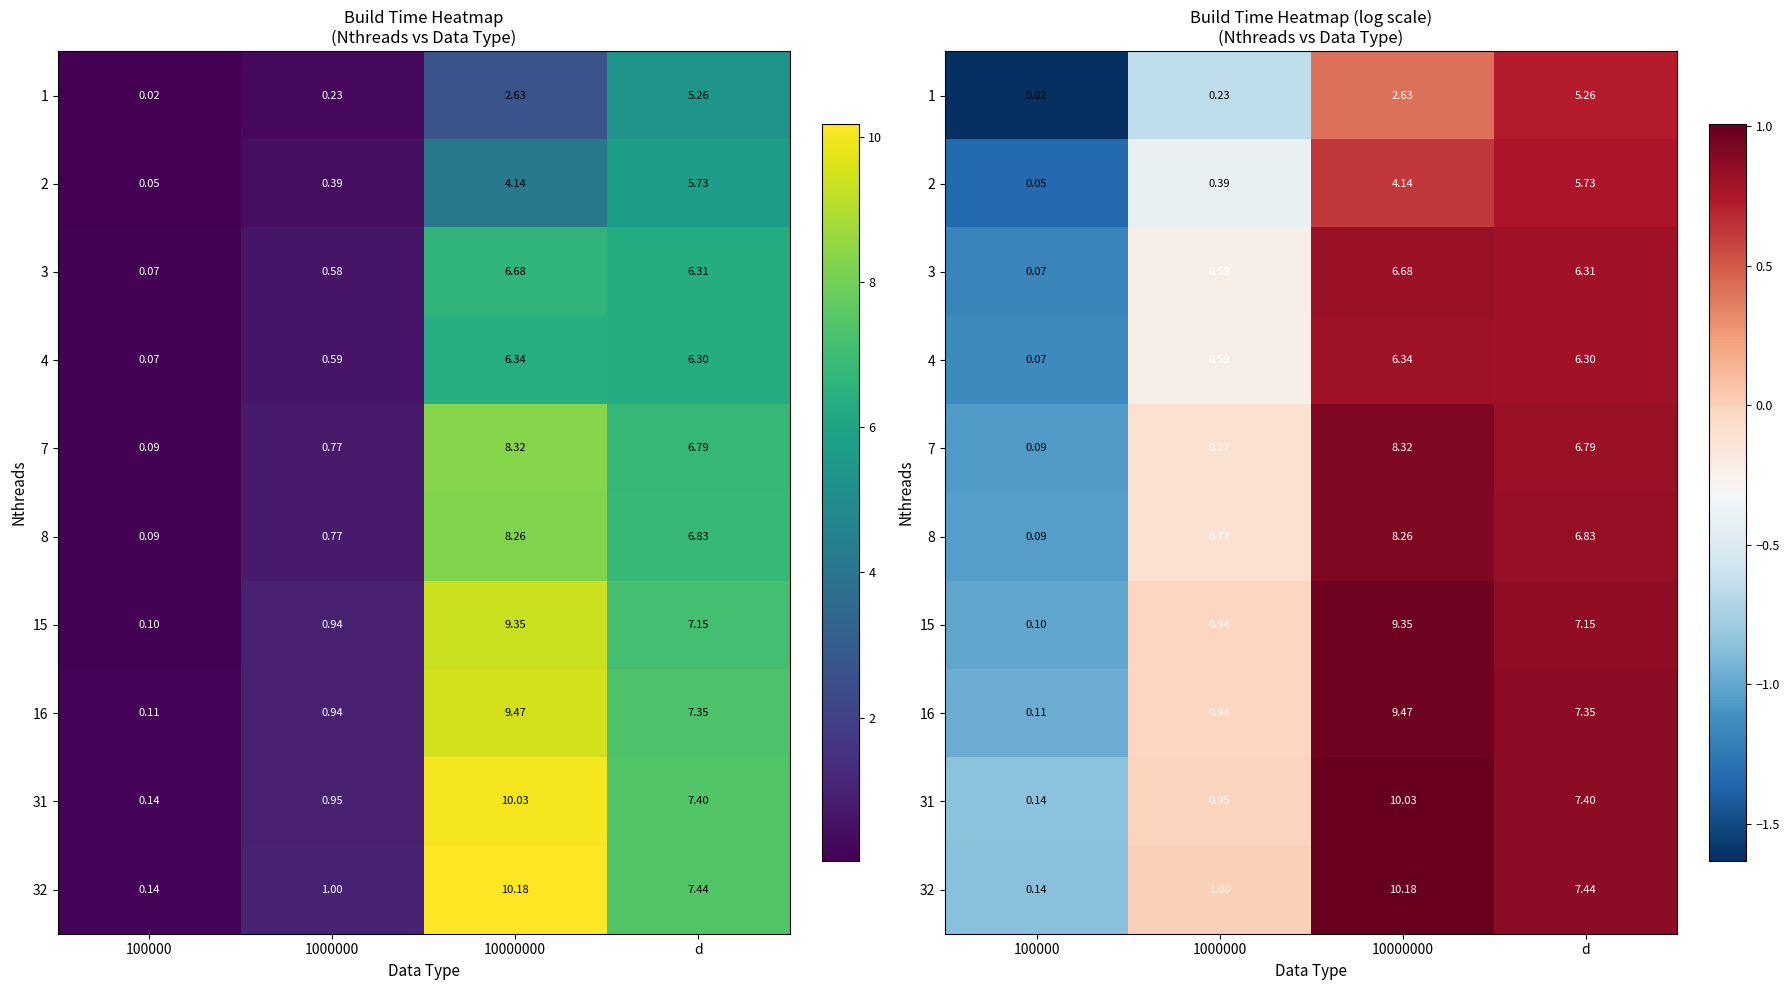

The value of 7 at 1000000 is -0.1. True or false?

True